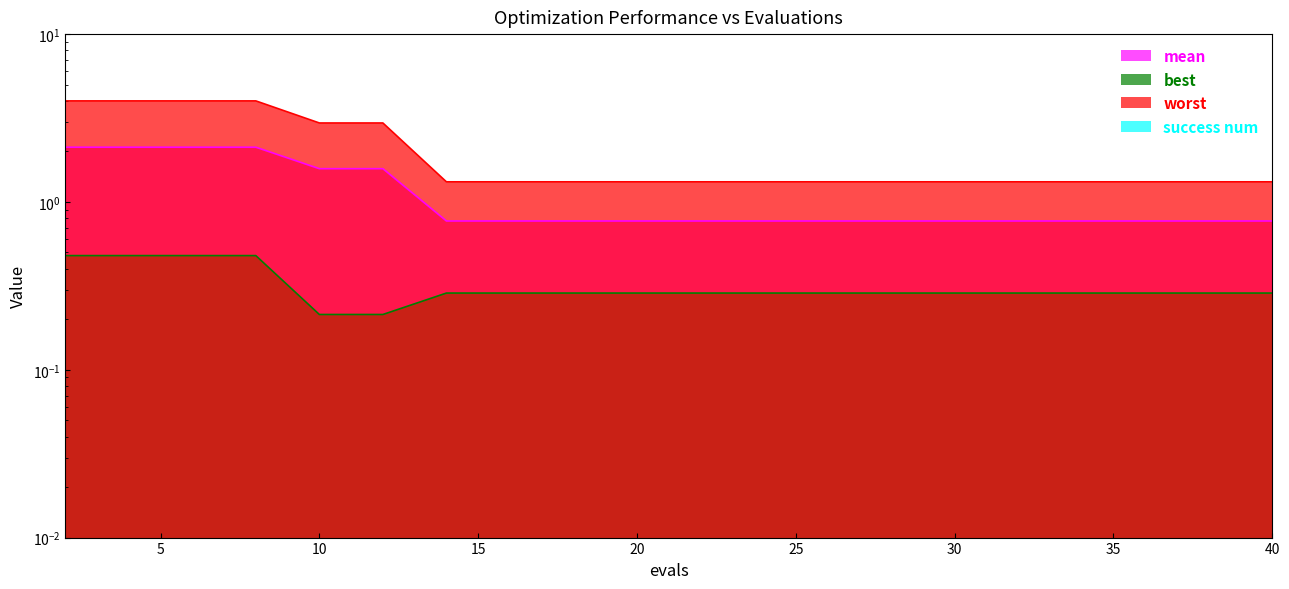

At how many categories does at least one series exceed 2?

6